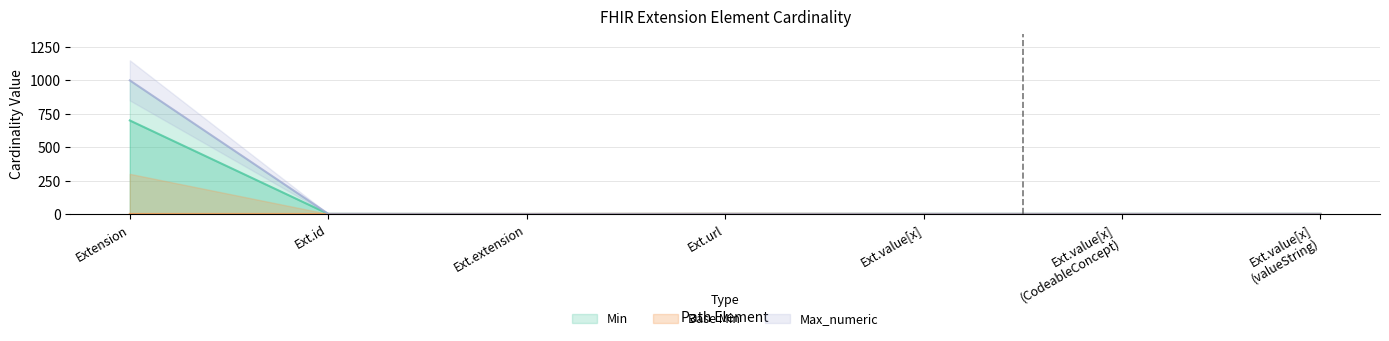

At which label does Min reach its peak?

Extension